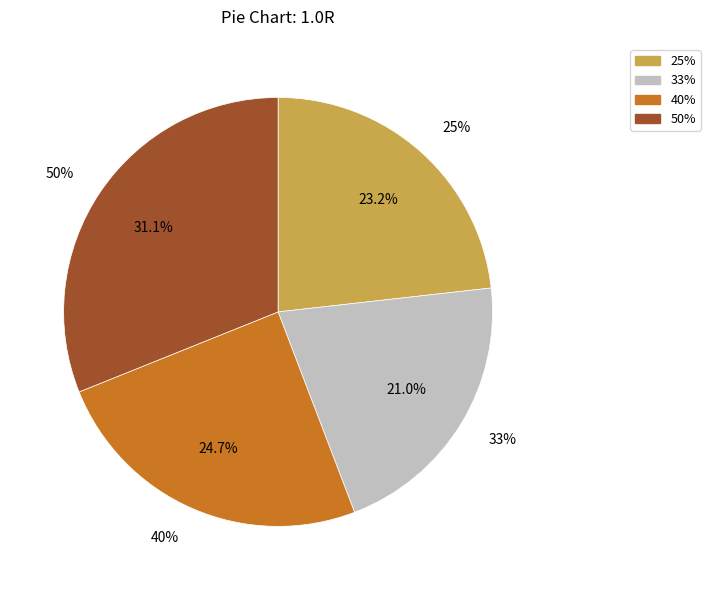

Does 25% represent more than half of the total?

No